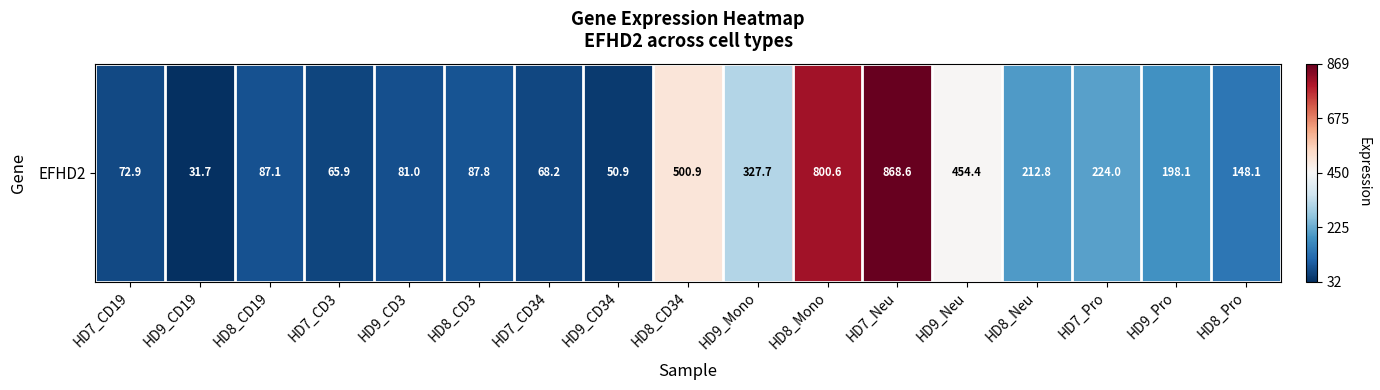

Reading left to right, what are all the values shown in this chart?

HD7_CD19=-0.9	HD9_CD19=-1.0	HD8_CD19=-0.9	HD7_CD3=-0.9	HD9_CD3=-0.9	HD8_CD3=-0.9	HD7_CD34=-0.9	HD9_CD34=-1.0	HD8_CD34=0.1	HD9_Mono=-0.3	HD8_Mono=0.8	HD7_Neu=1.0	HD9_Neu=0.0	HD8_Neu=-0.6	HD7_Pro=-0.5	HD9_Pro=-0.6	HD8_Pro=-0.7